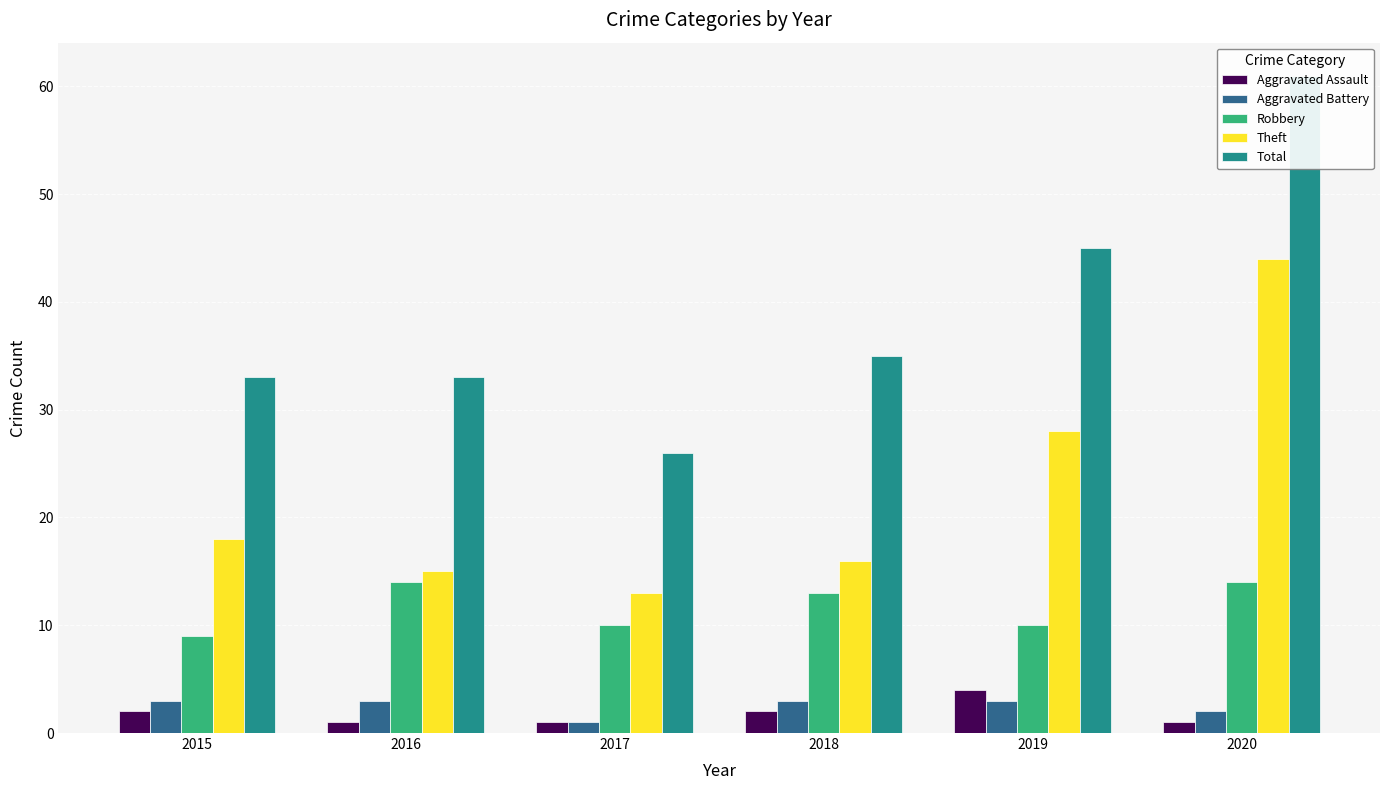

Rank the series by their maximum value, from lowest to highest.

Aggravated Battery, Aggravated Assault, Robbery, Theft, Total